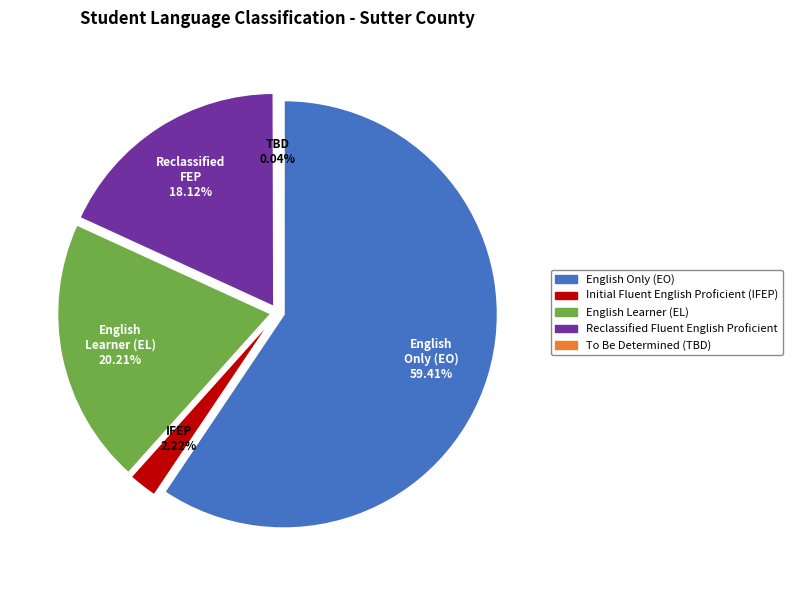

Is it true that Sutter County is 1% of the pie?

False